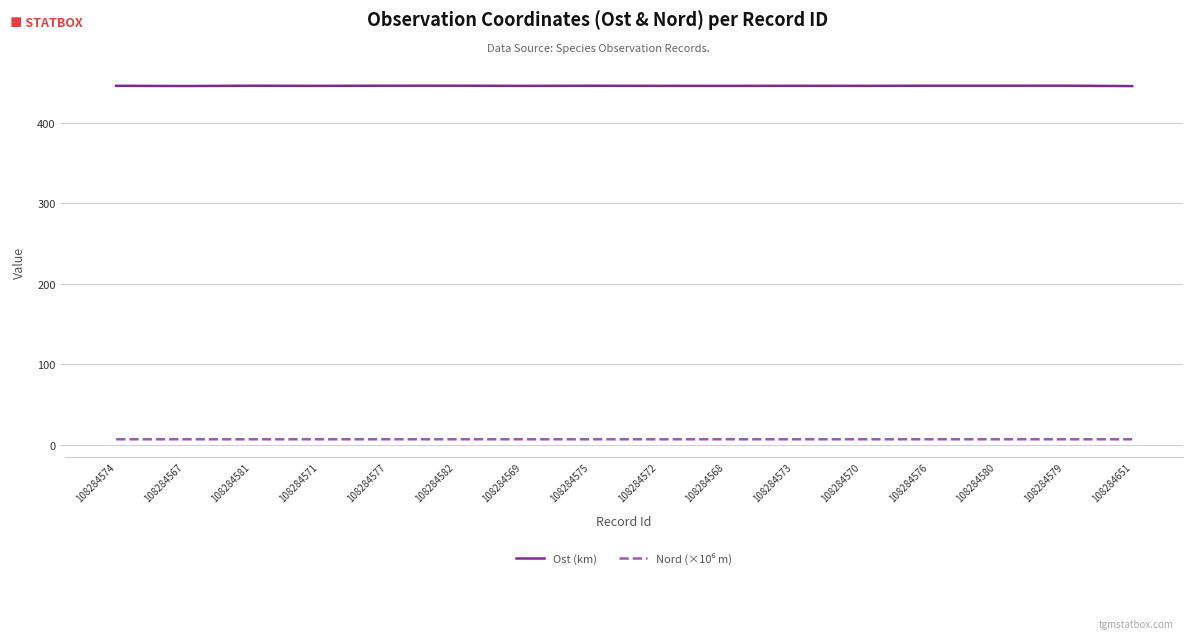

The value of Ost (km) at 108284569 is 729.2. True or false?

False